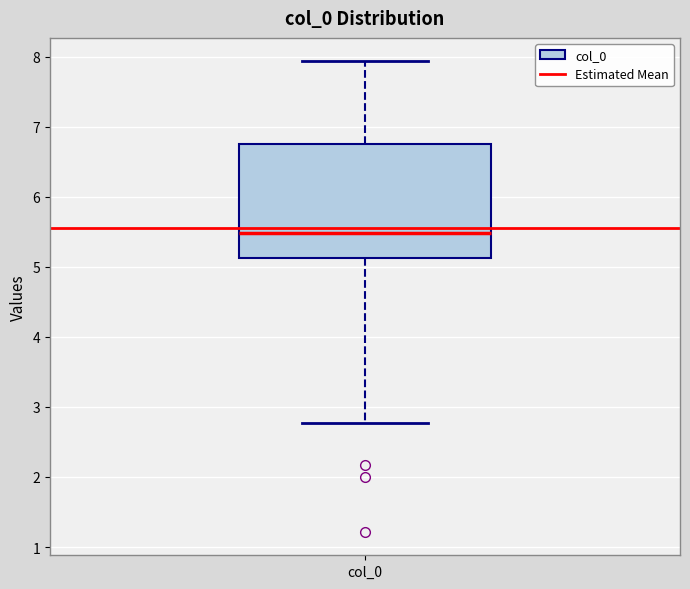

Where does the median line of the box for col_0 sit on the y-axis? The values are not printed on the chart, so give them approximately, as read against the axis.

5.5